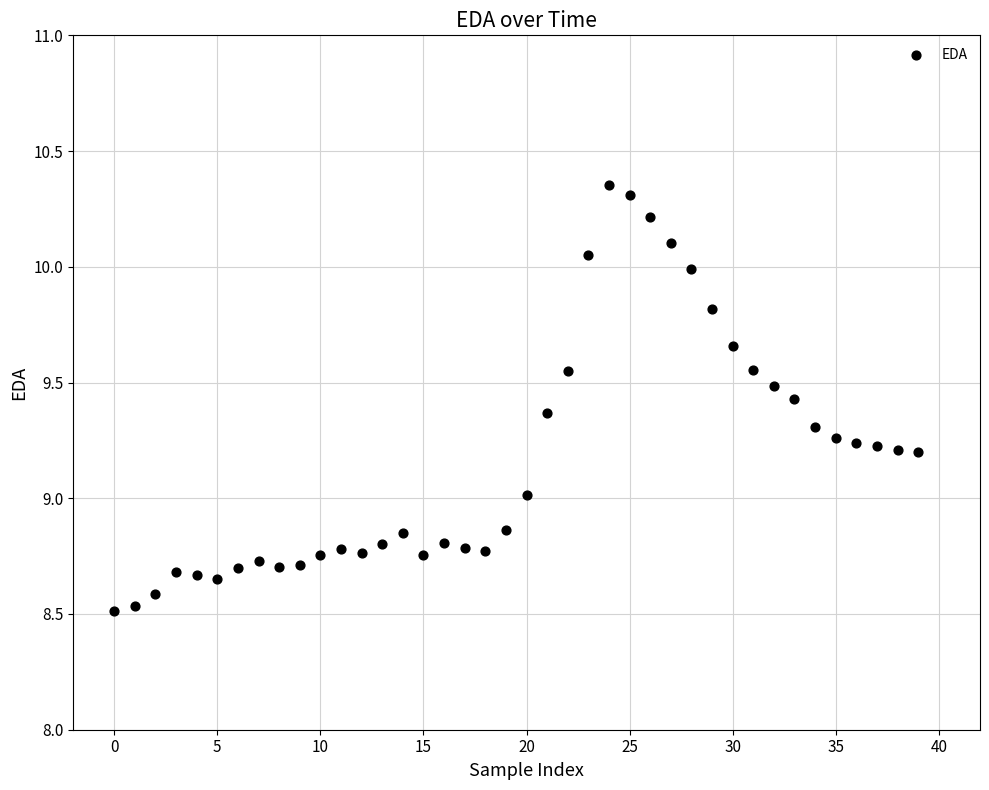

What is the range of Y values (max minus min)?

1.8